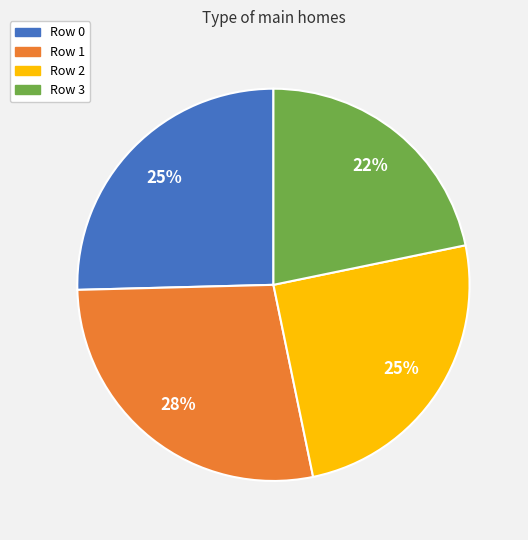

To the nearest percent, what is the average slice percentage?

25%